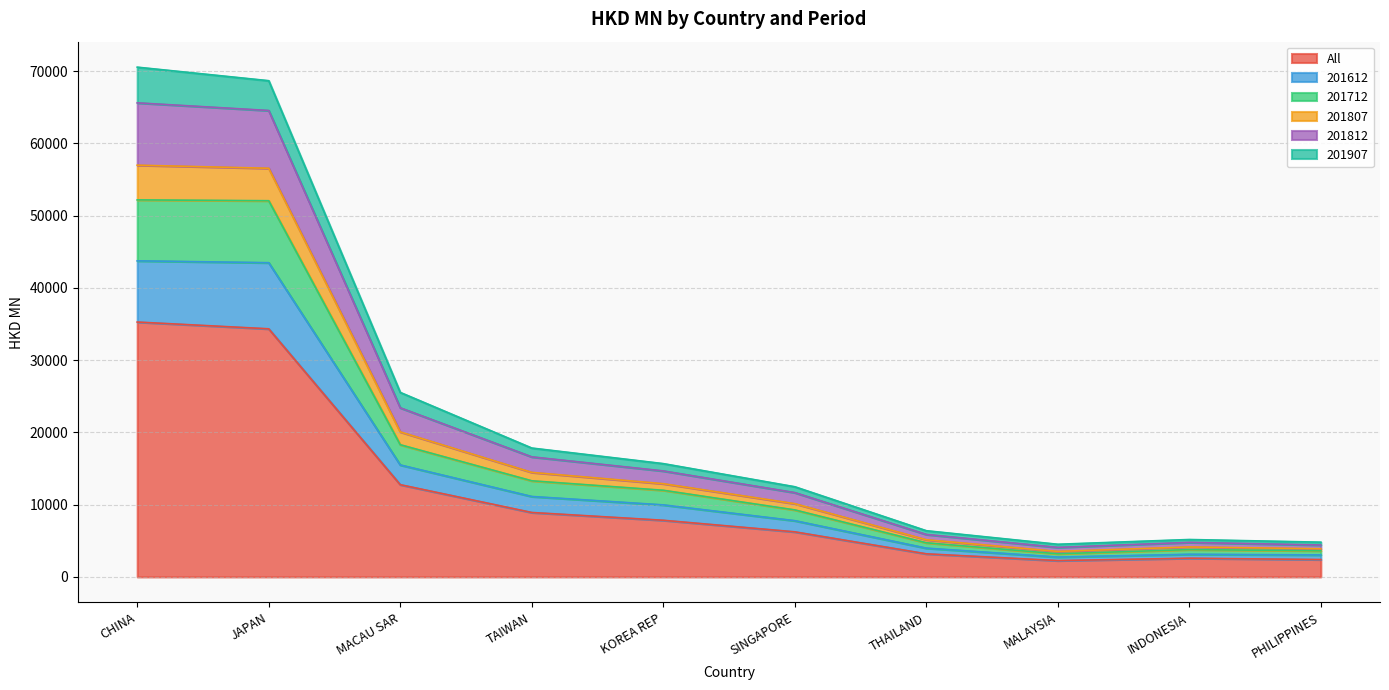

What is the highest value of the All series?

35278.6